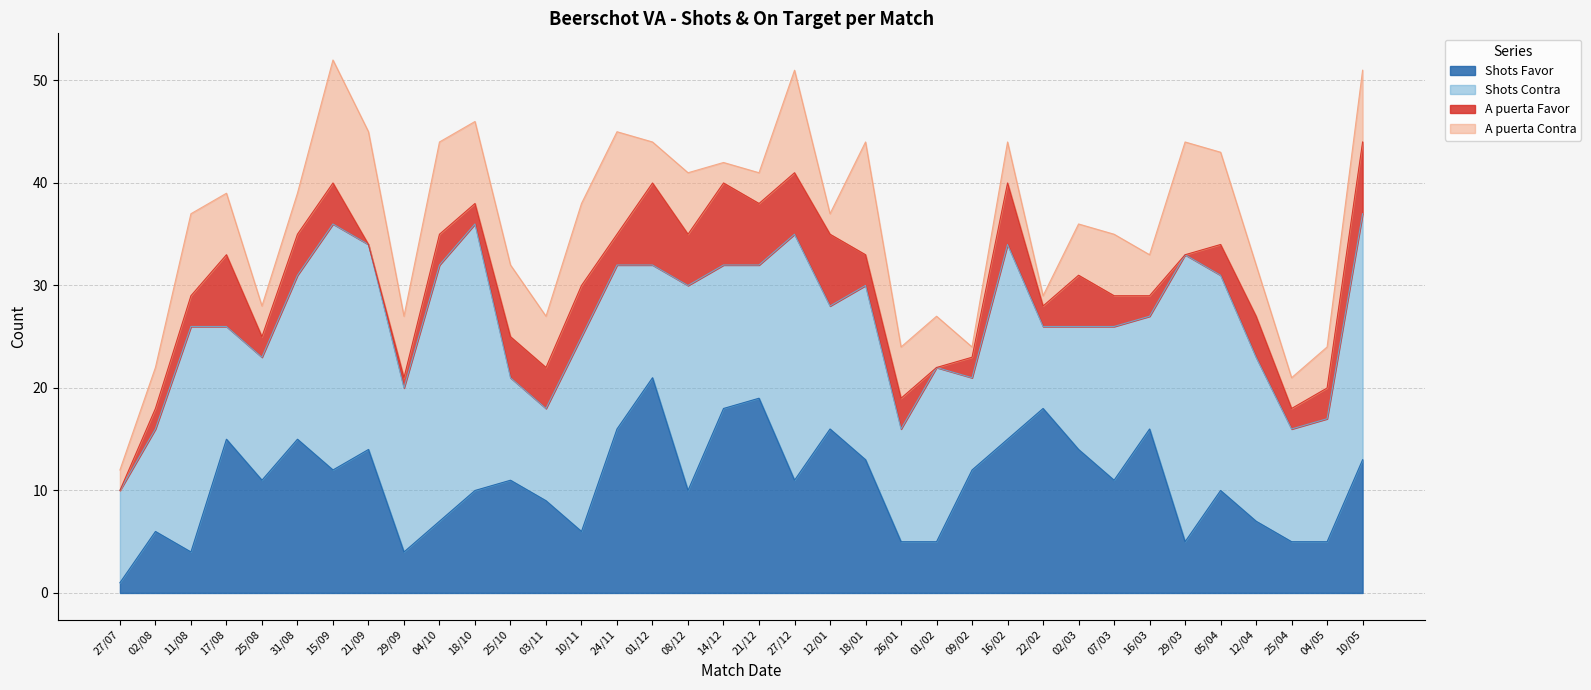

Between 18/10 and 05/04, which is larger?

18/10